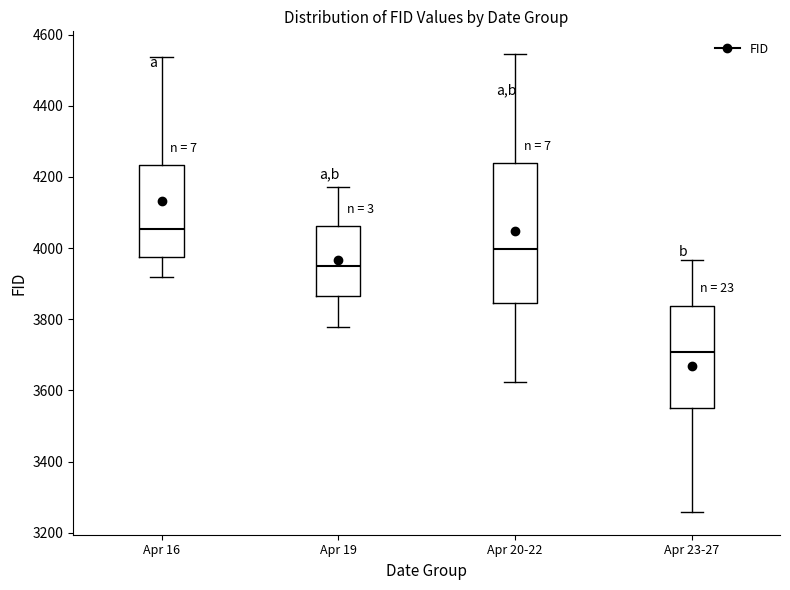

Where does the median line of the box for Apr 20-22 sit on the y-axis? The values are not printed on the chart, so give them approximately, as read against the axis.

4000